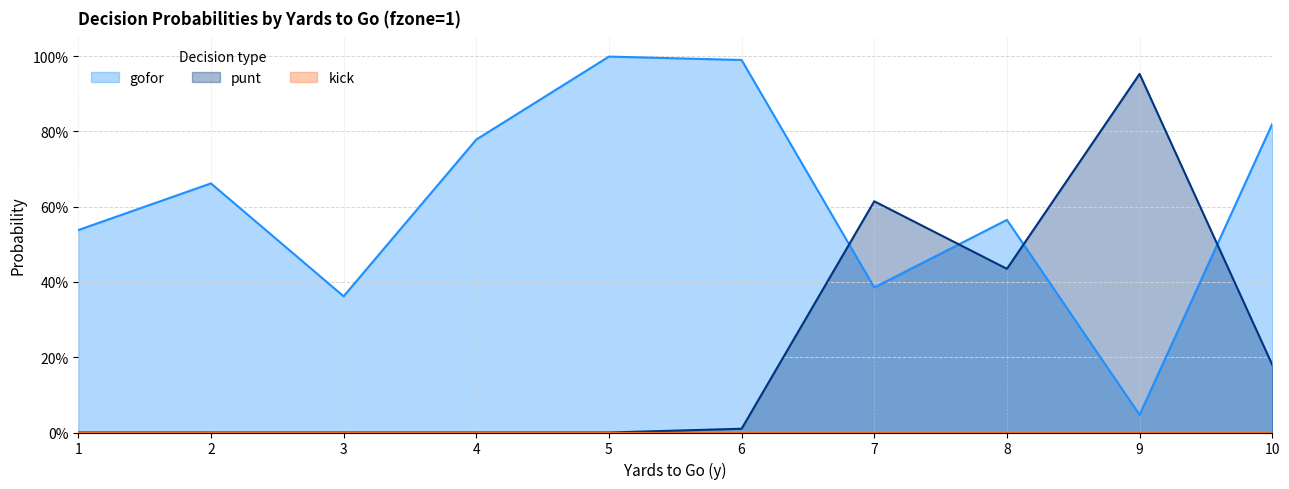

Where is the first local maximum for gofor?

2